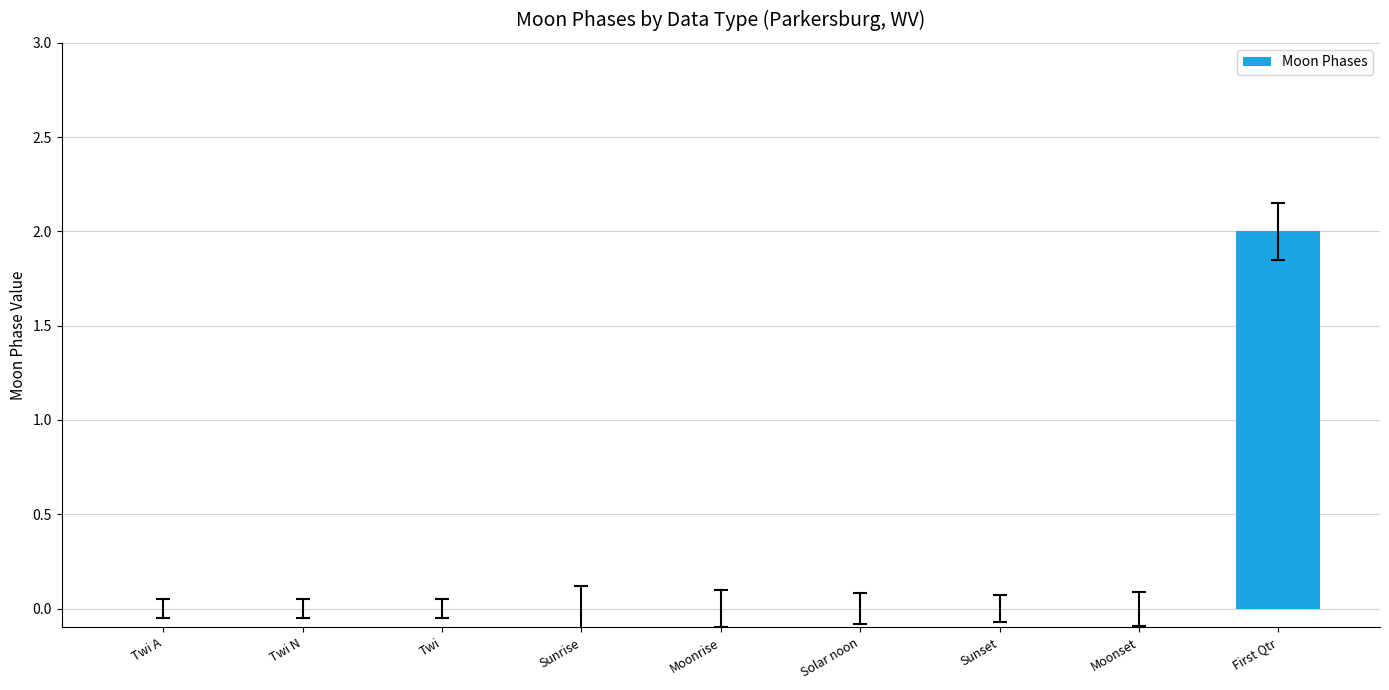

Which label corresponds to the largest value in the chart?

First Qtr